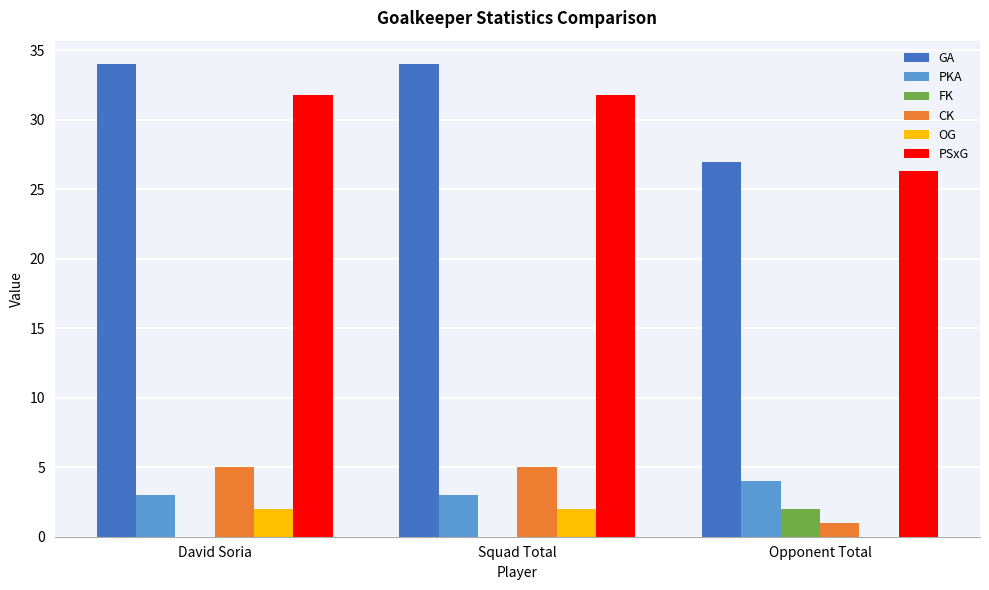

What is the highest value of the CK series?

5.0